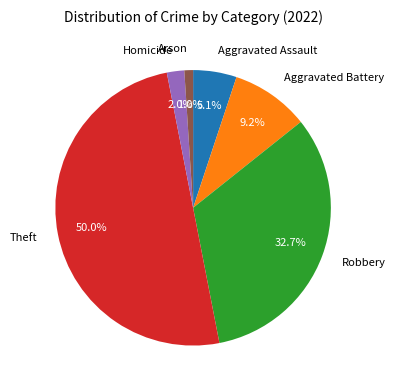

Which slice is the largest?

Theft